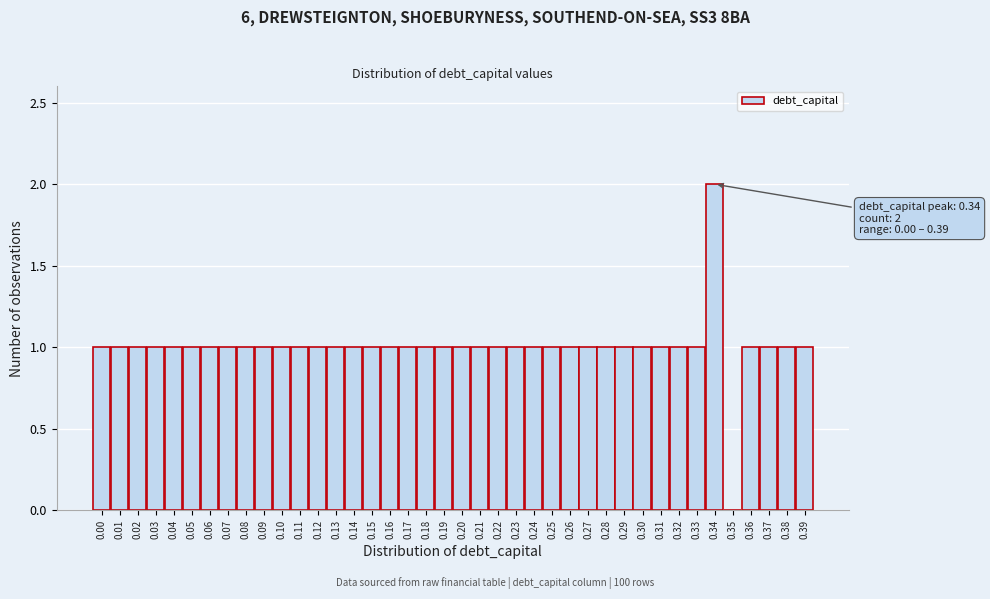

Approximately how many times larger is the value at 0.36 compared to 0.27?

1.0